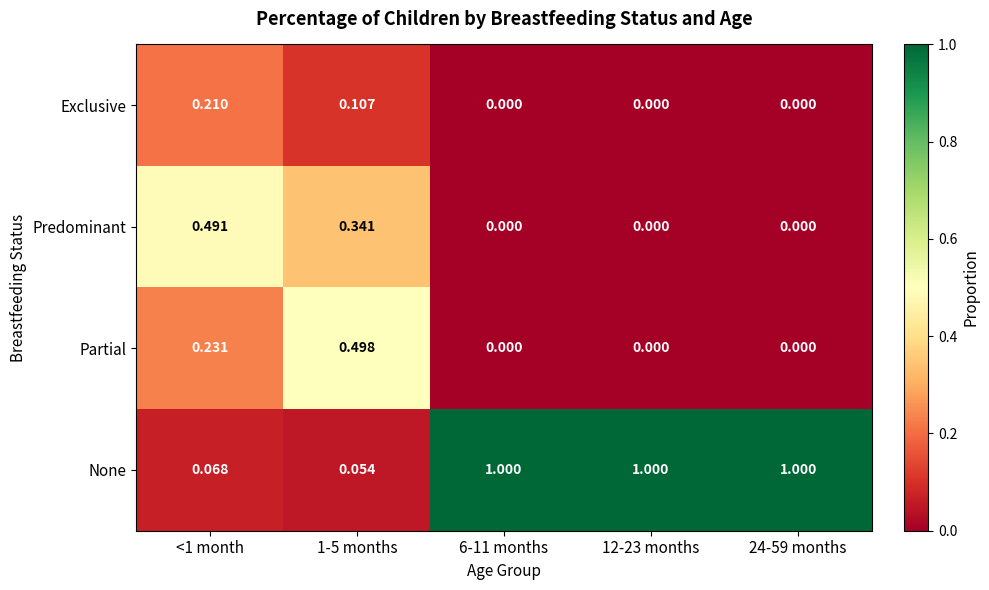

Which series changed the most between <1 month and 24-59 months?

None